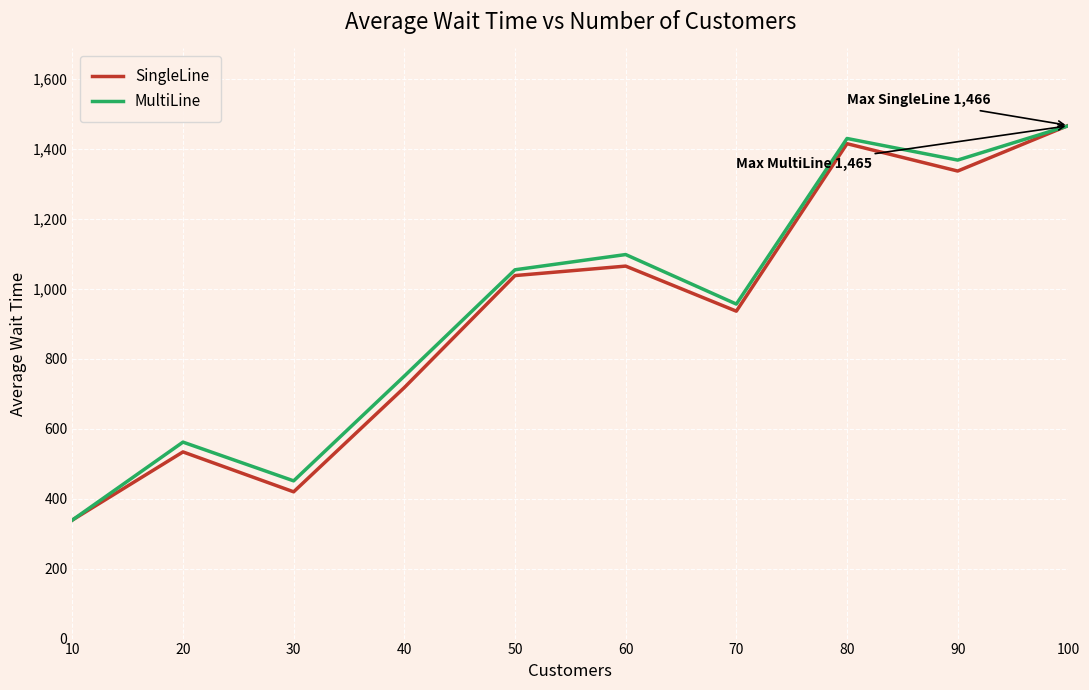

True or false: MultiLine has more than 0 points higher than both neighbors.

True